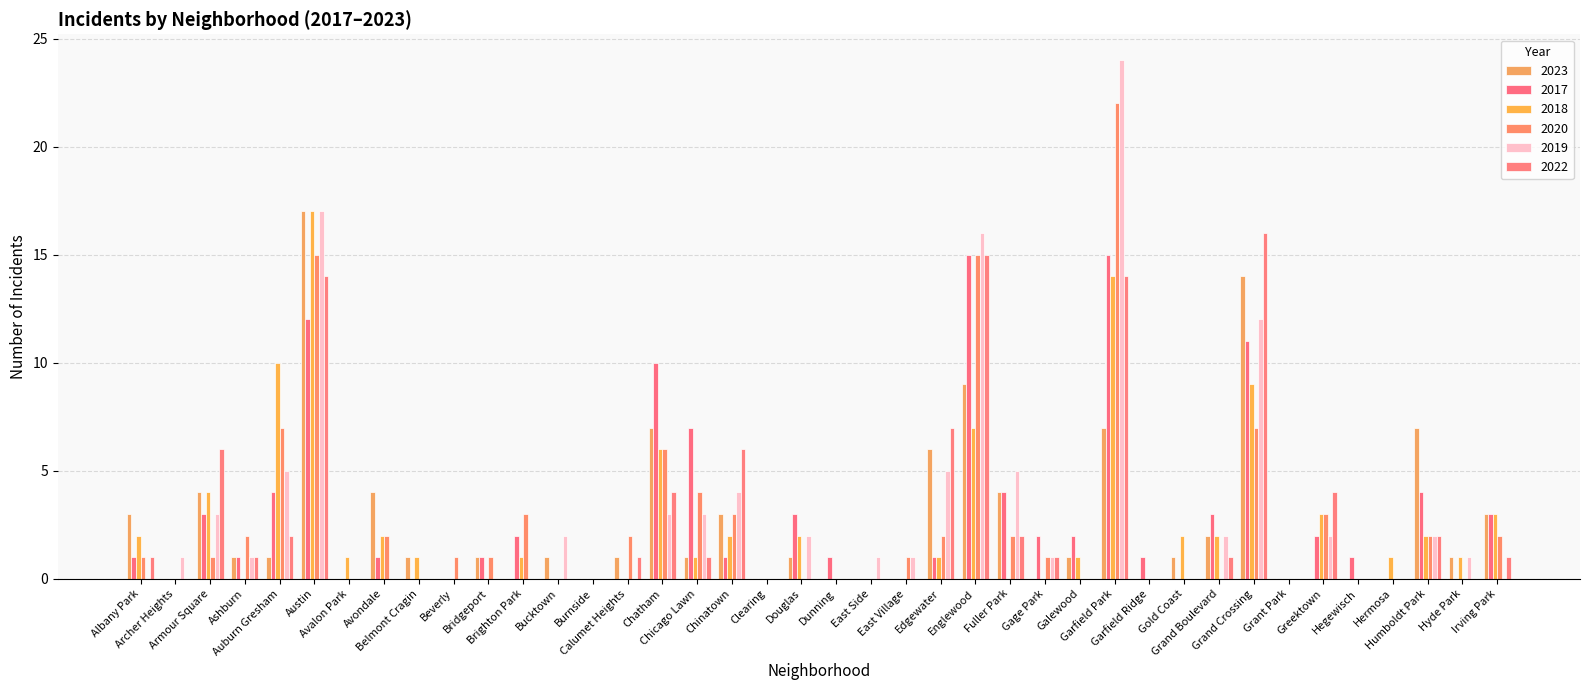

What is the average value of the 2023 series?

3